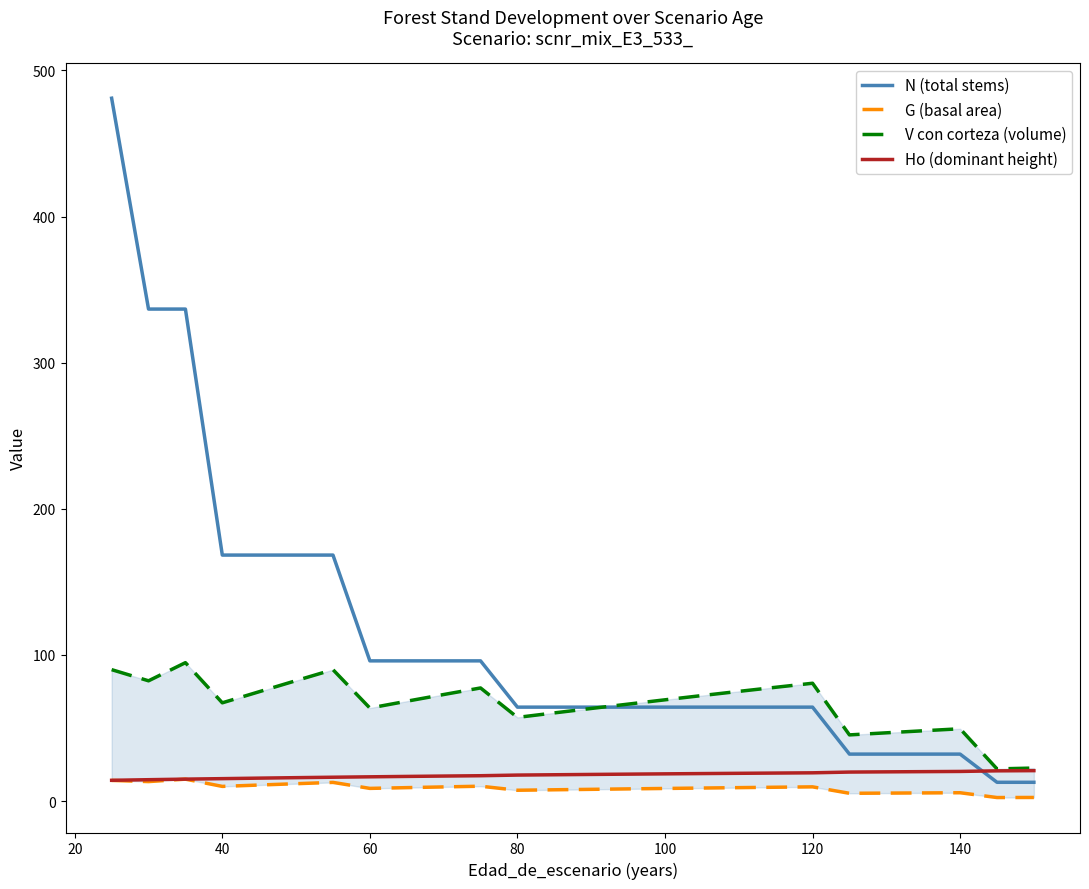

What is the greatest value displayed?

481.0